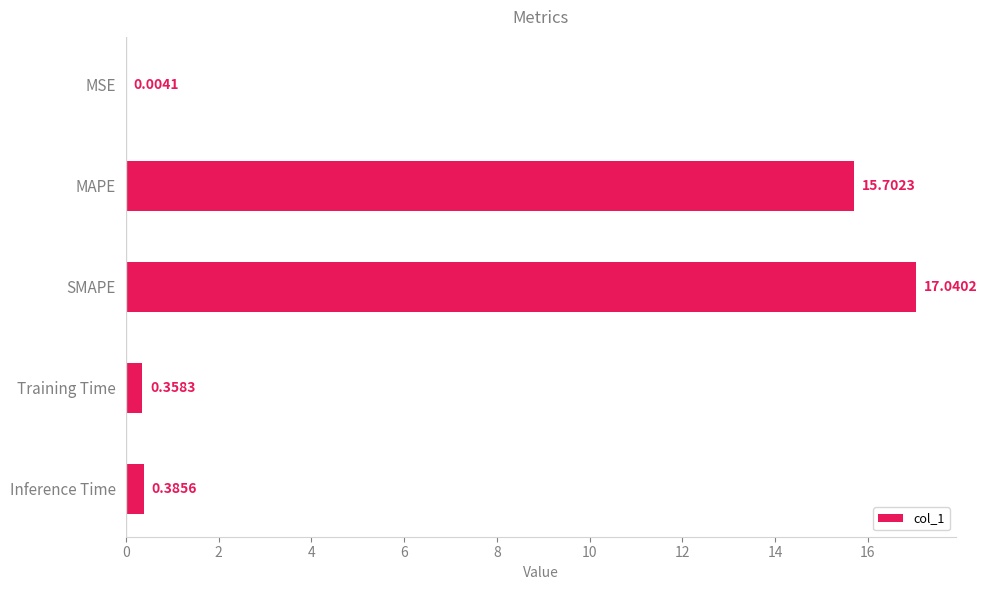

What is the sum of all values?

33.5